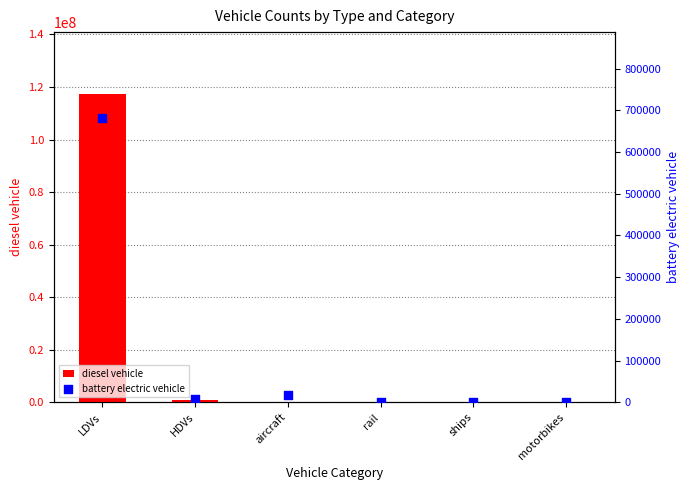

What is the total value across all series at LDVs?

118099247.0